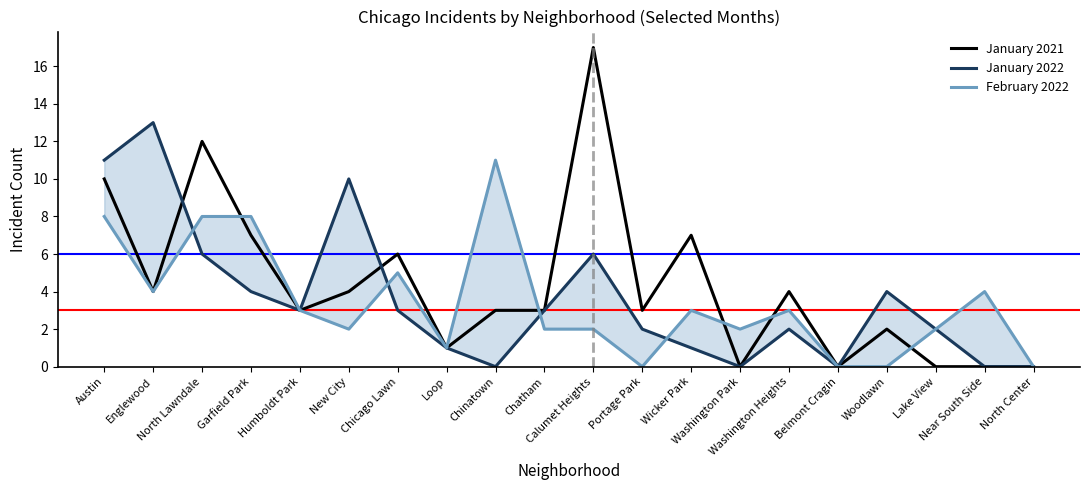

What are all the series names shown in the legend?

January 2021, January 2022, February 2022